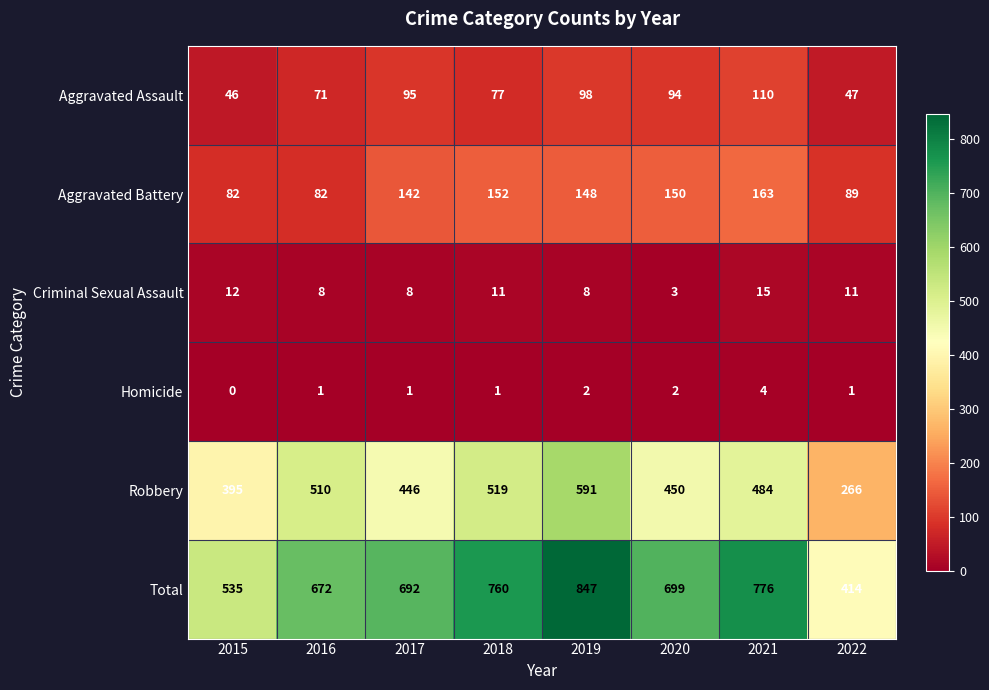

What is the sum of the Criminal Sexual Assault values at 2017 and 2015?

20